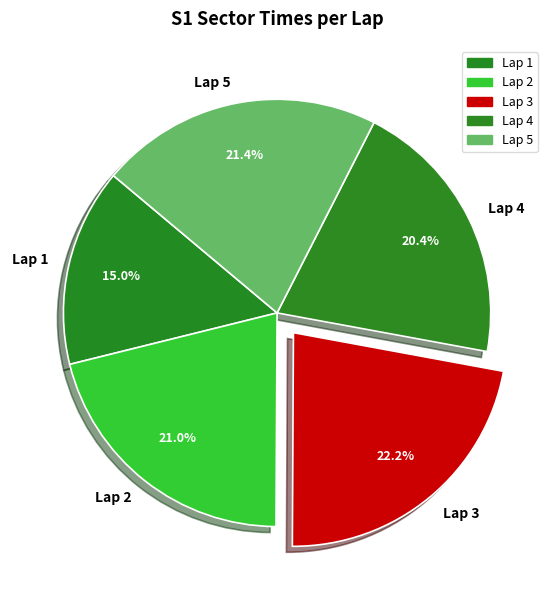

Approximately how many times larger is the value at Lap 1 compared to Lap 4?

0.7